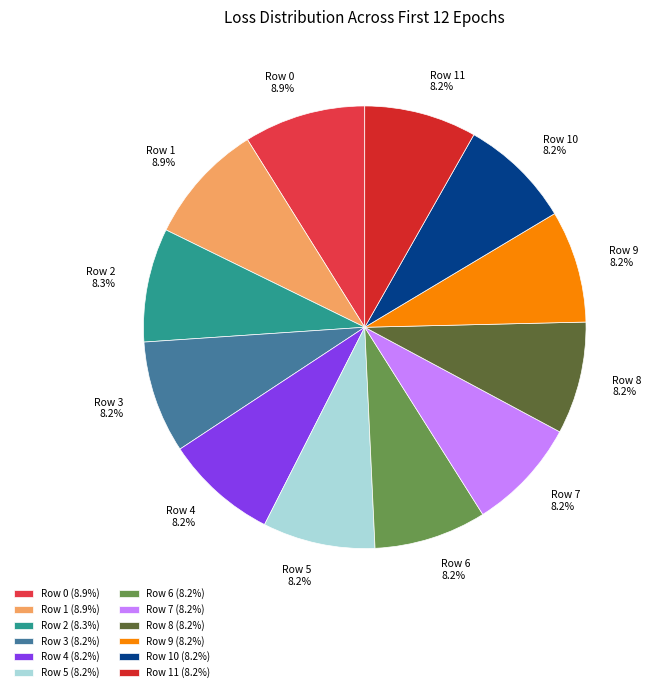

Between Row 5 and Row 1, which is larger?

Row 1